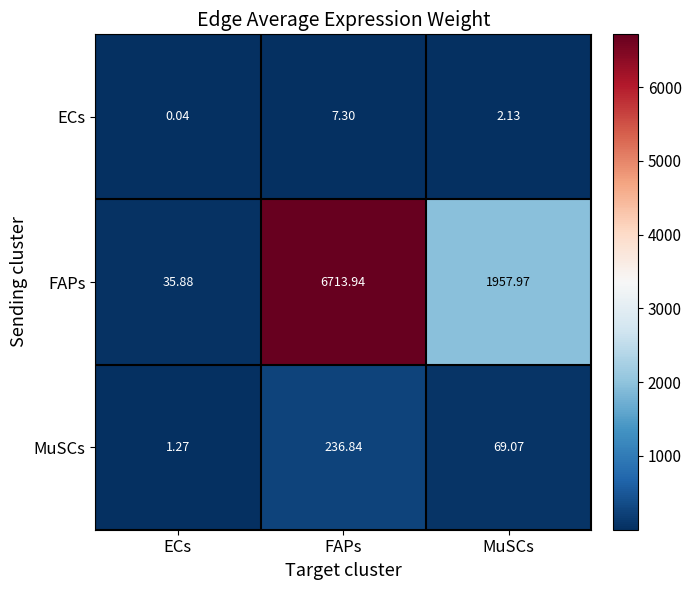

What is the spread (max minus min) of values at ECs?

35.8